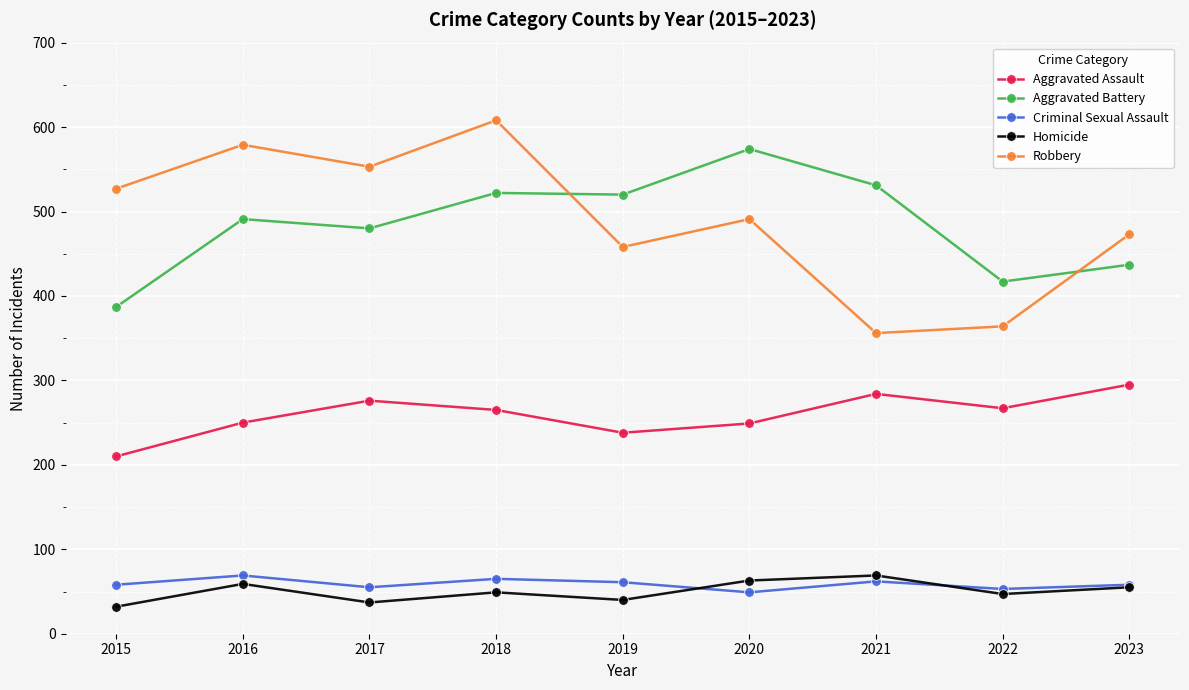

In Robbery, how many points are lower than both neighbors (excluding endpoints)?

3